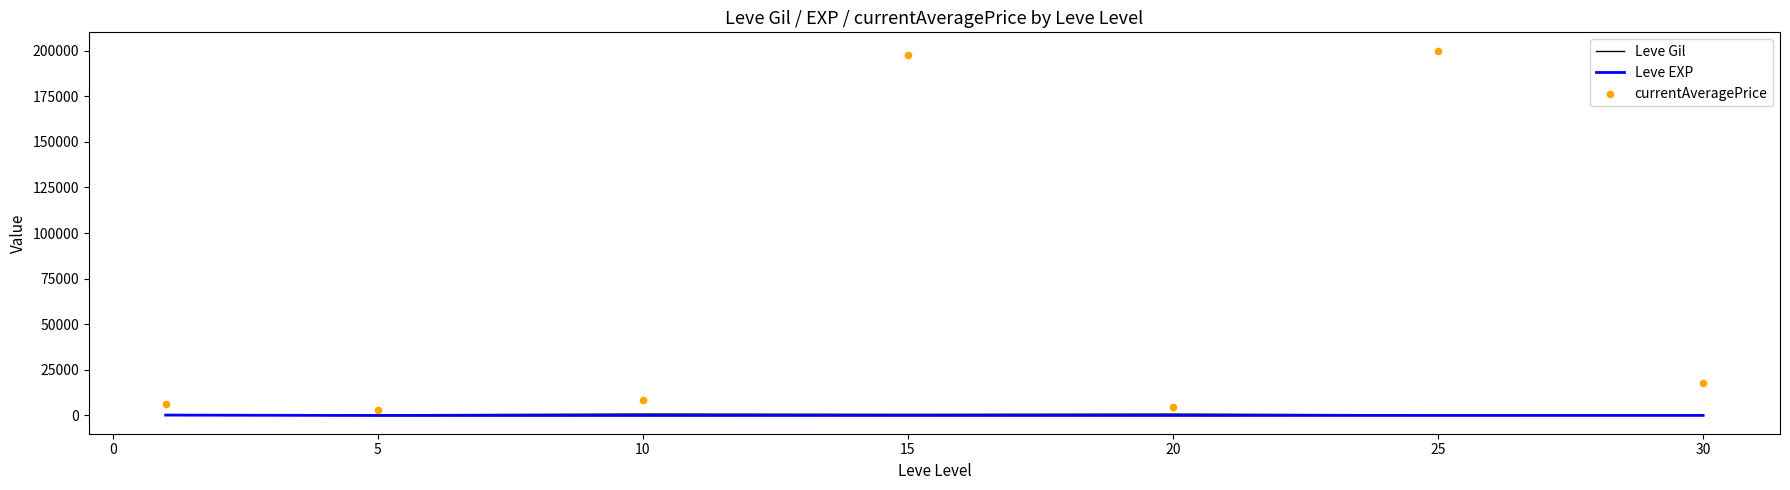

Is the value of Leve EXP at 10 greater than the value of Leve Gil at 20?

No